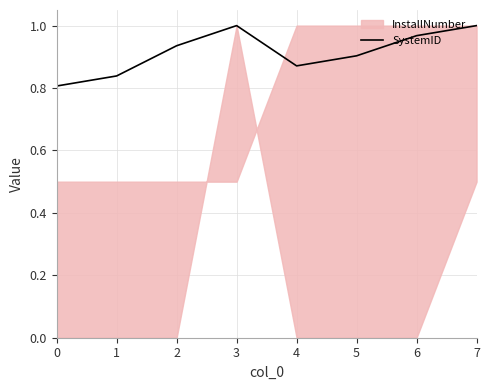

What is the value of the 7th point from the left?

1.0